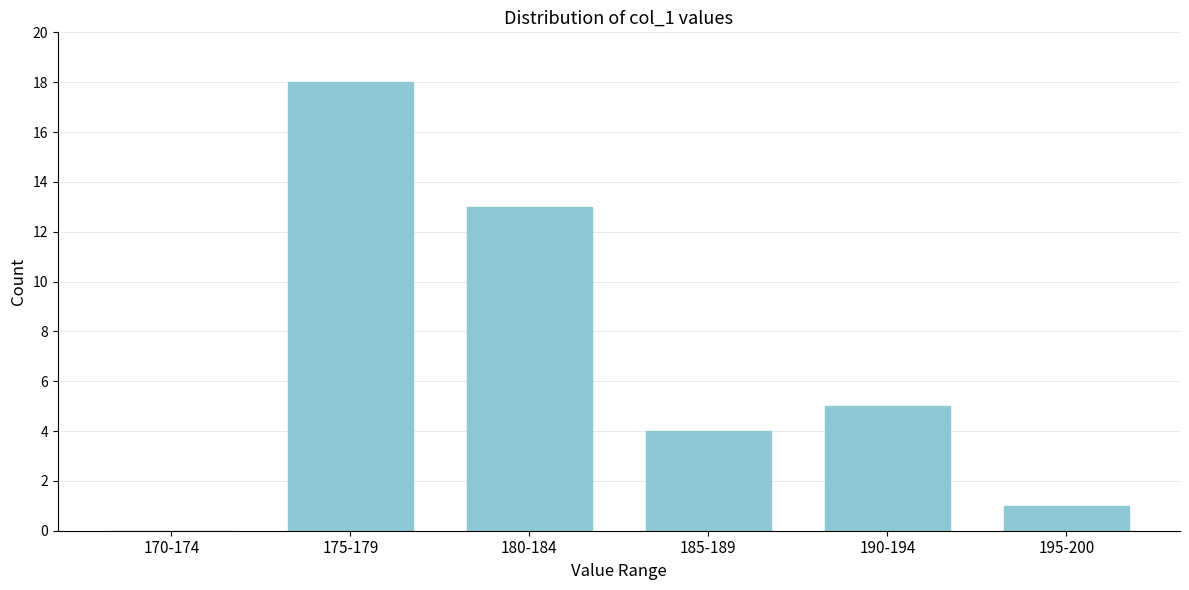

Reading left to right, transcribe all the data shown in this chart.

170-174=0	175-179=18	180-184=13	185-189=4	190-194=5	195-200=1